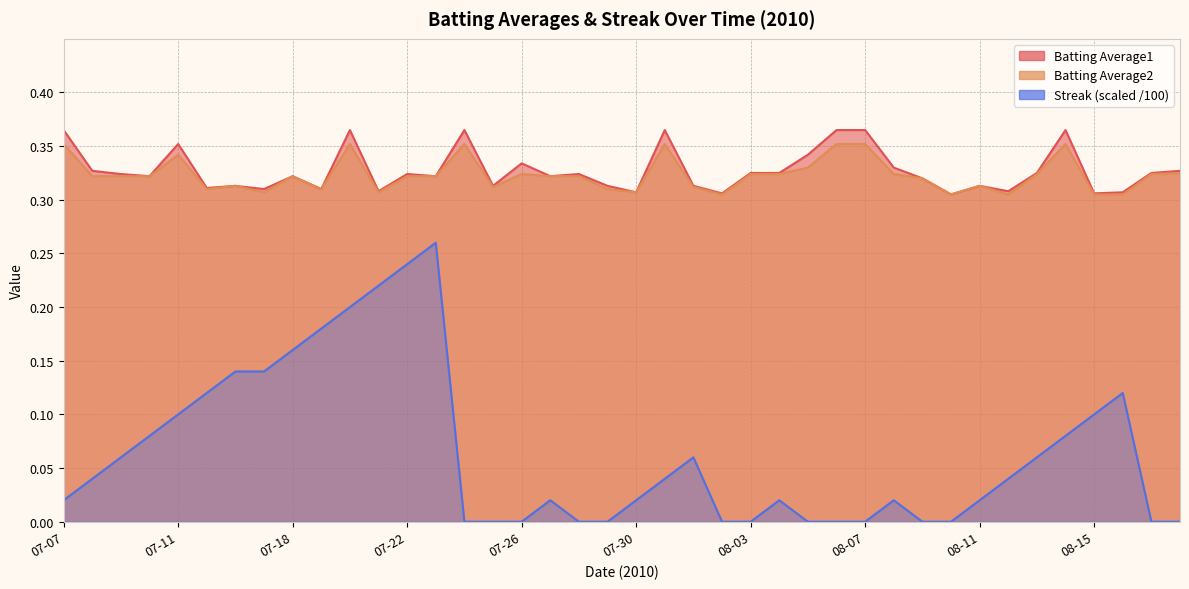

What is the sum of all Streak values?

2.6